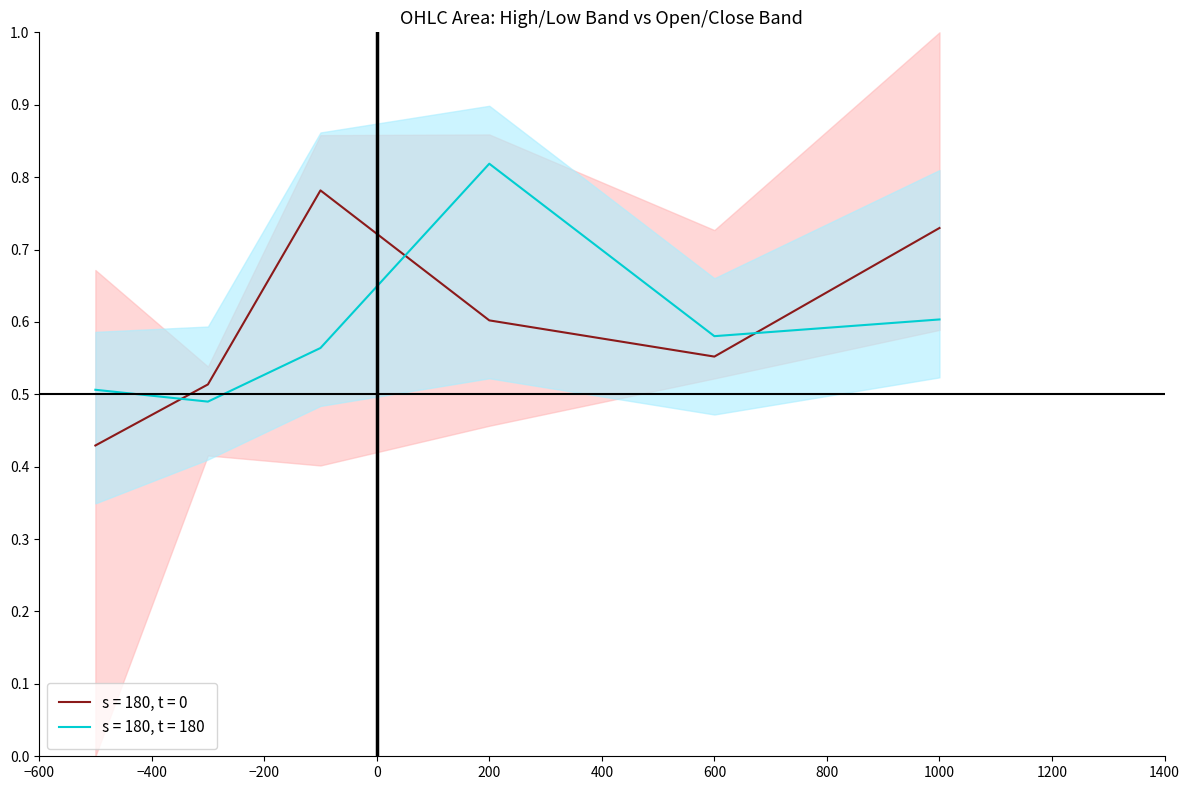

In Open, how many points are higher than both neighbors (excluding endpoints)?

1